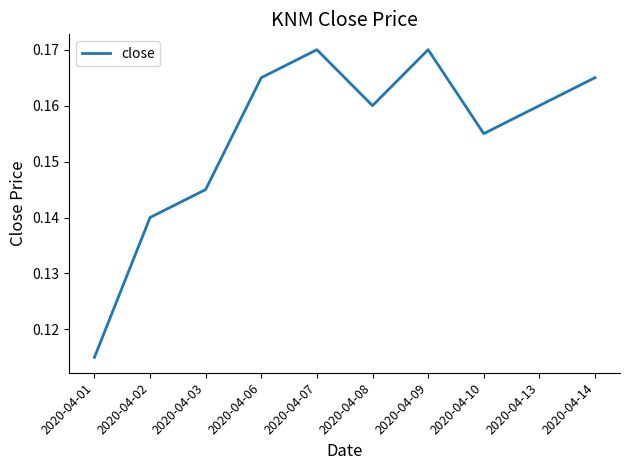

Is it true that the value at 2020-04-07 is 0.1?

False